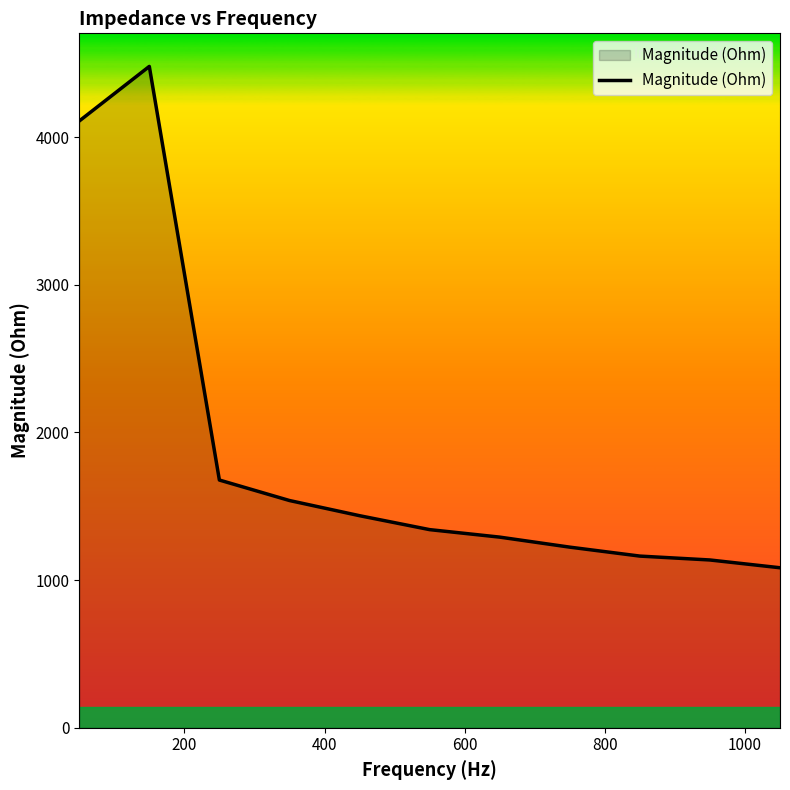

What is the difference between the maximum and minimum values?

3395.1